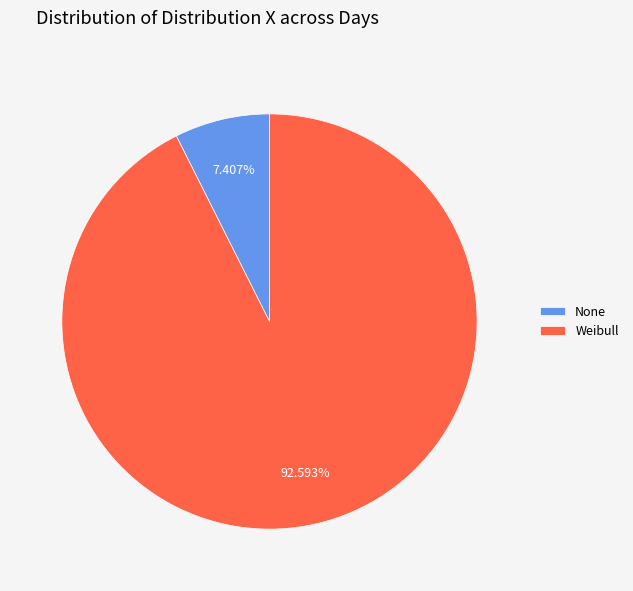

Which slice is the smallest?

None